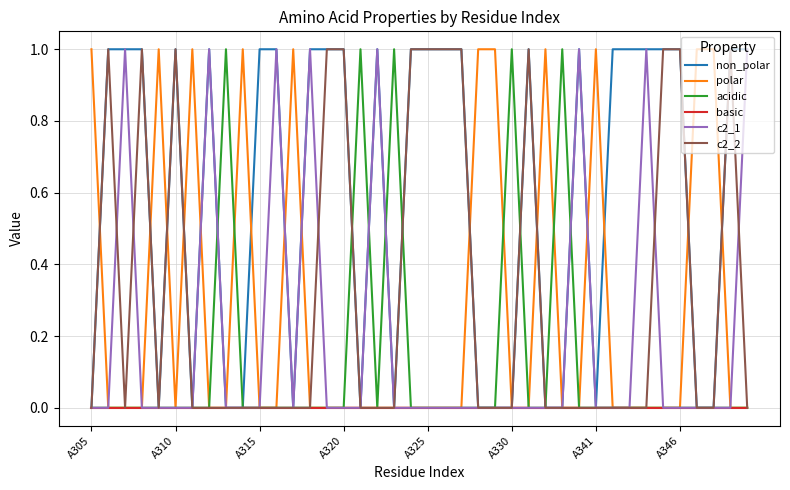

Which series has the largest total across all categories?

non_polar